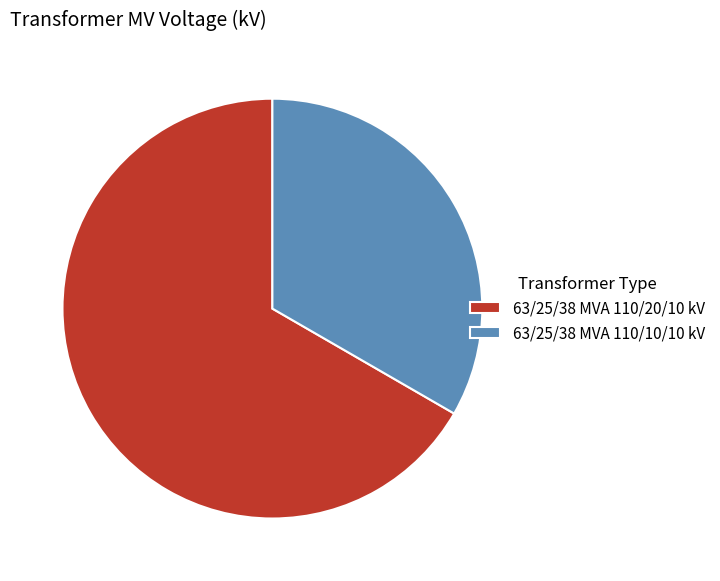

What is the smallest slice in the pie chart?

63/25/38 MVA 110/10/10 kV